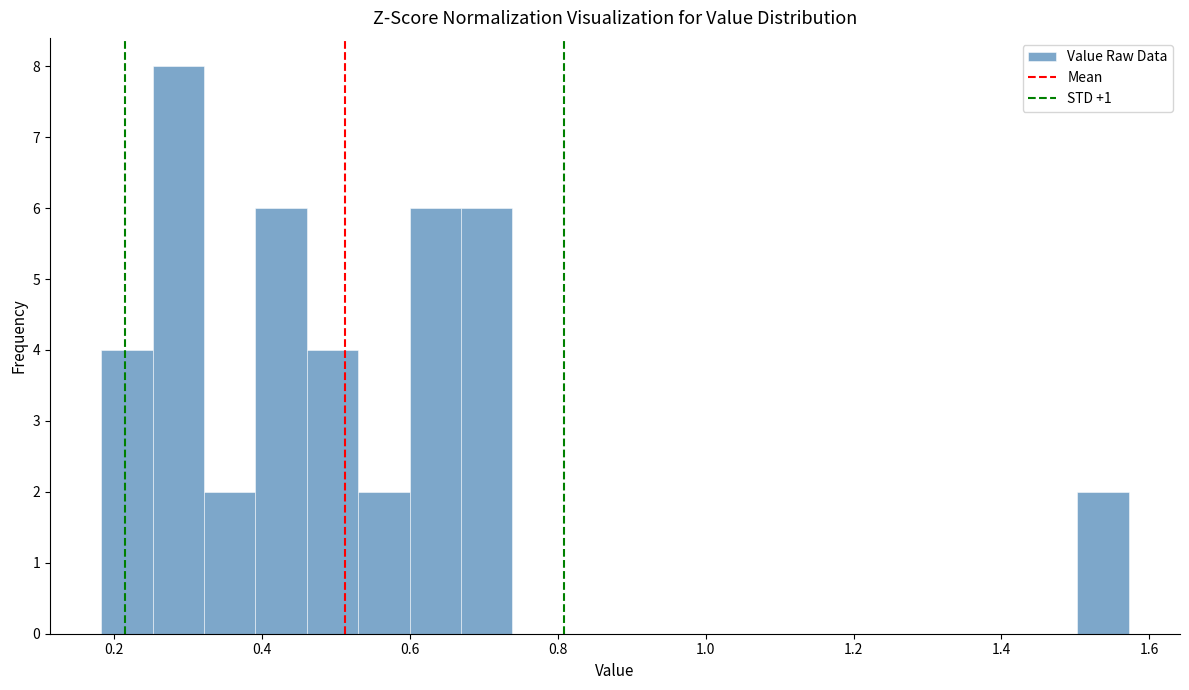

Around what value on the x-axis is the tallest bar? Give the approximate position of its centre, as read against the axis.

0.28